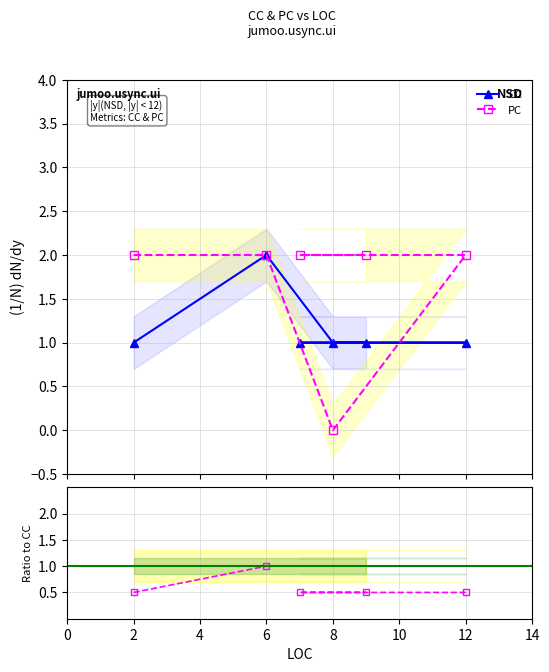

What is the value of the CC point at the 4th from the left?

1